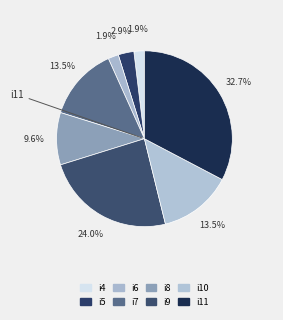

What portion of the pie excludes i9?

76.0%